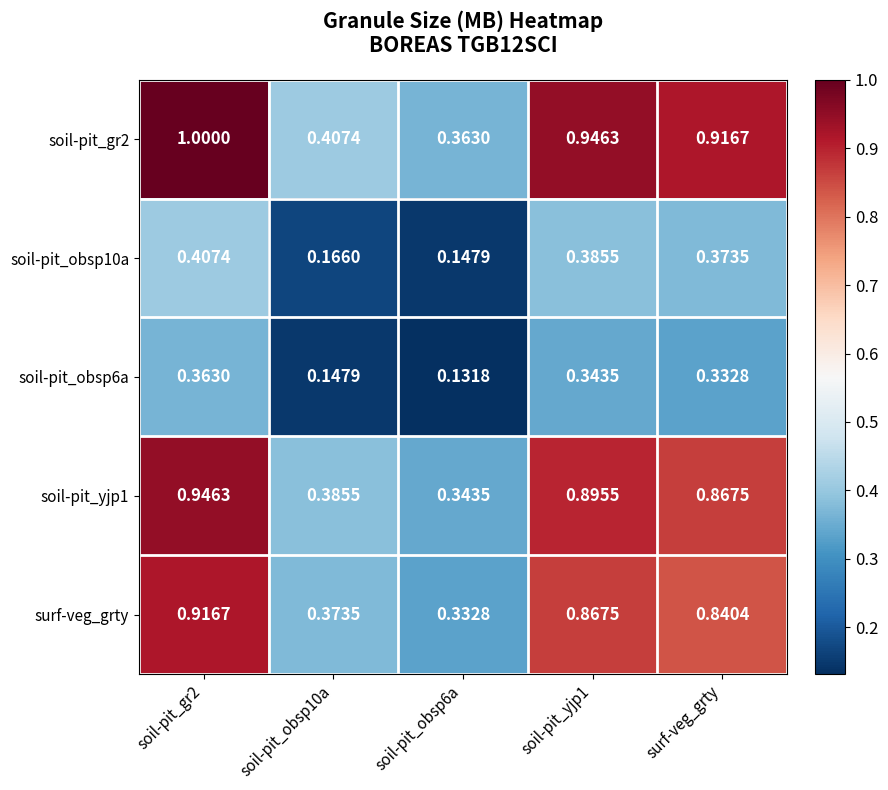

Is the value of soil-pit_obsp6a at soil-pit_obsp6a greater than the value of soil-pit_yjp1 at soil-pit_gr2?

No